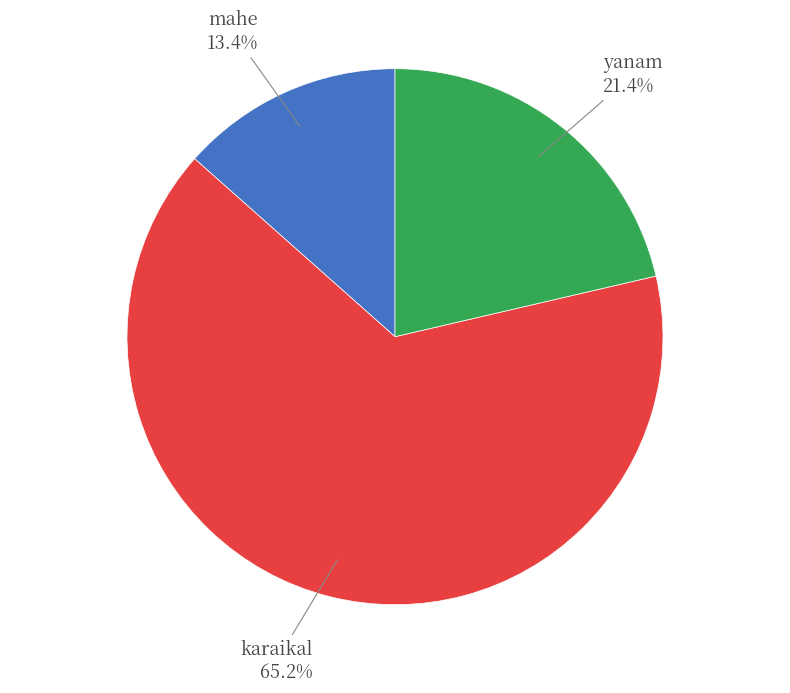

Count the number of slices in the pie.

3